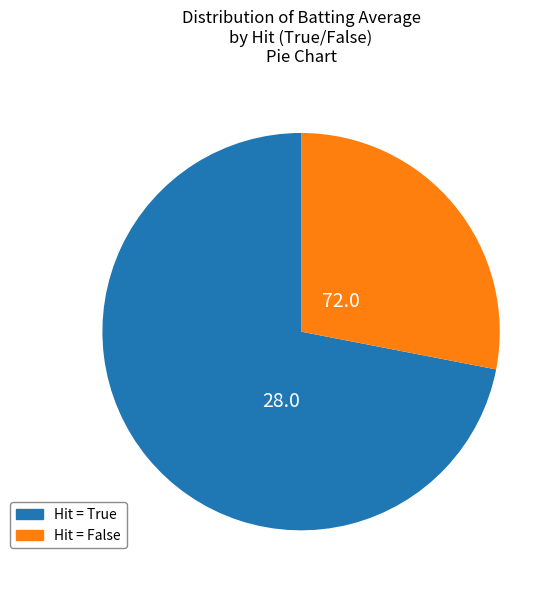

Is there any slice that represents more than half of the pie?

Yes